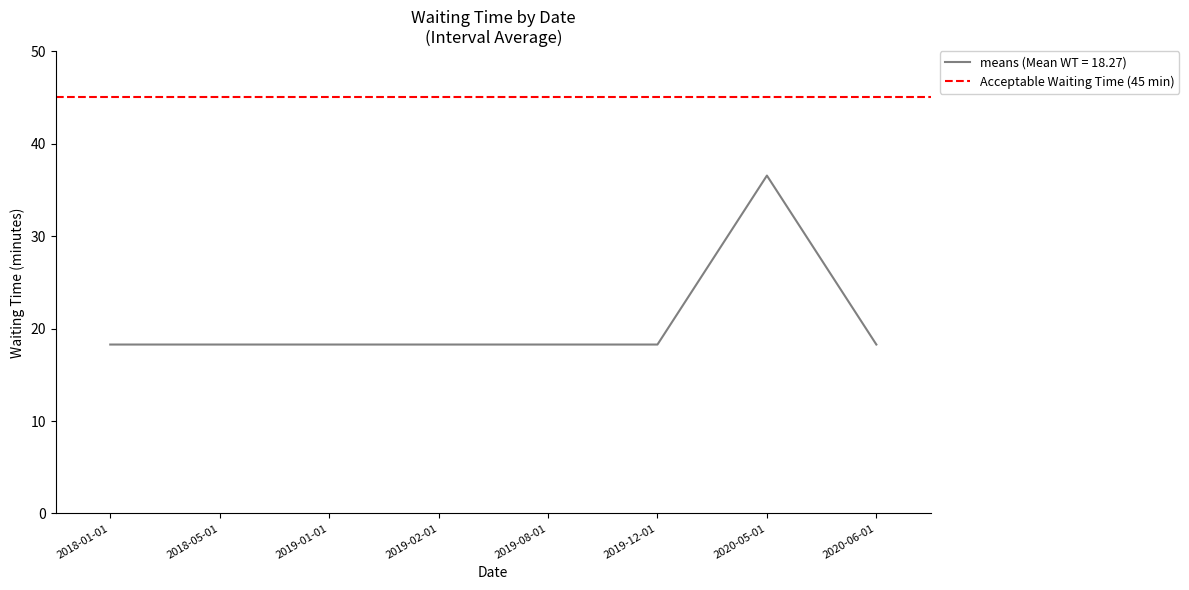

What is the smallest value displayed?

18.3